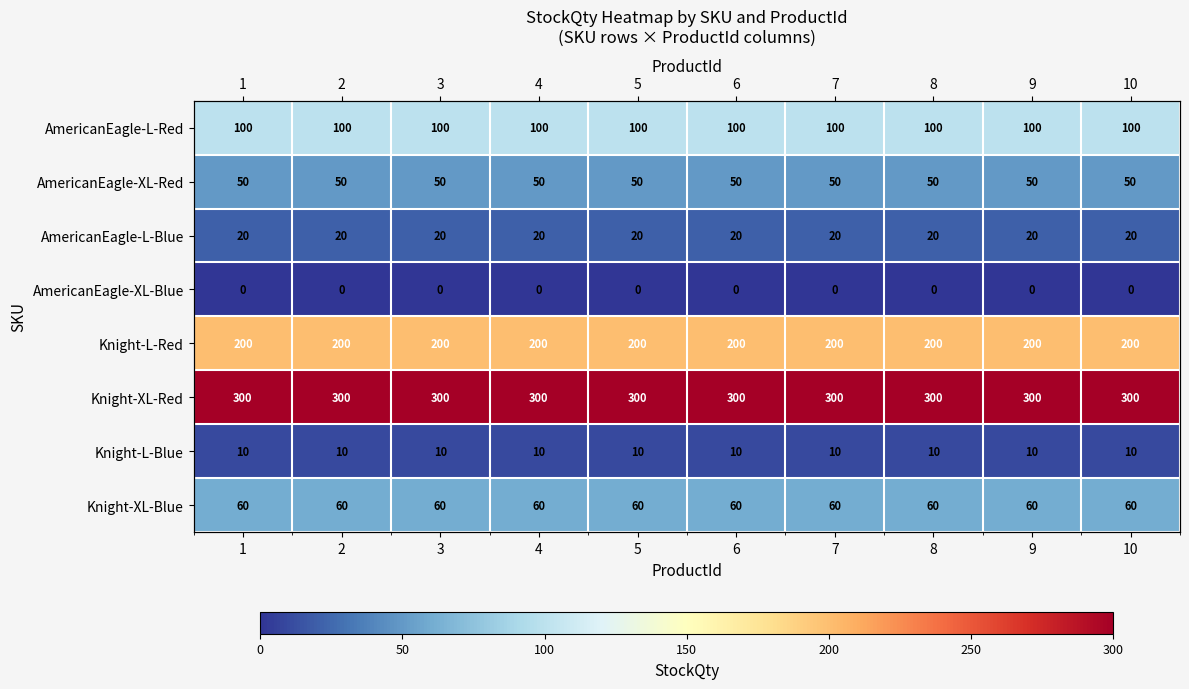

Which category has the highest value across all series?

1